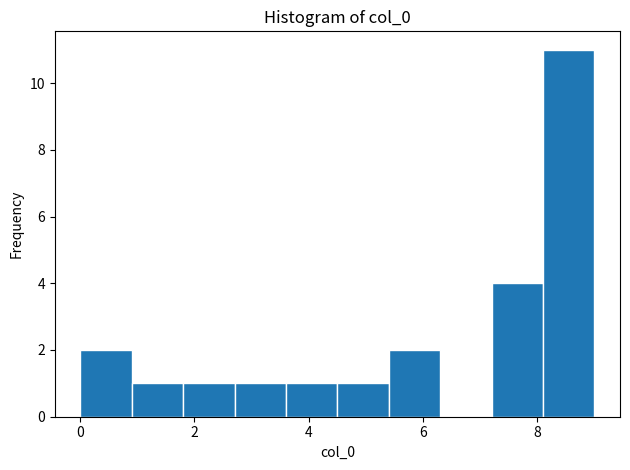

Reading left to right, list every bar in this chart as the range it spans on the x-axis followed by its height. Neither the bar edges nor the heights are printed on the chart, so give them approximately, as read against the axes.

0.0 to 1.0: 2
1.0 to 1.8: 1
1.8 to 2.8: 1
2.8 to 3.6: 1
3.6 to 4.6: 1
4.6 to 5.4: 1
5.4 to 6.4: 2
6.4 to 7.2: 0
7.2 to 8.2: 4
8.2 to 9.0: 11